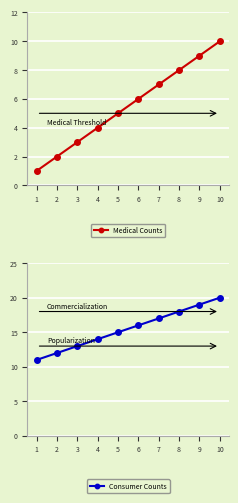

Rank the series at 1 from highest to lowest value.

Consumer Counts, Medical Counts